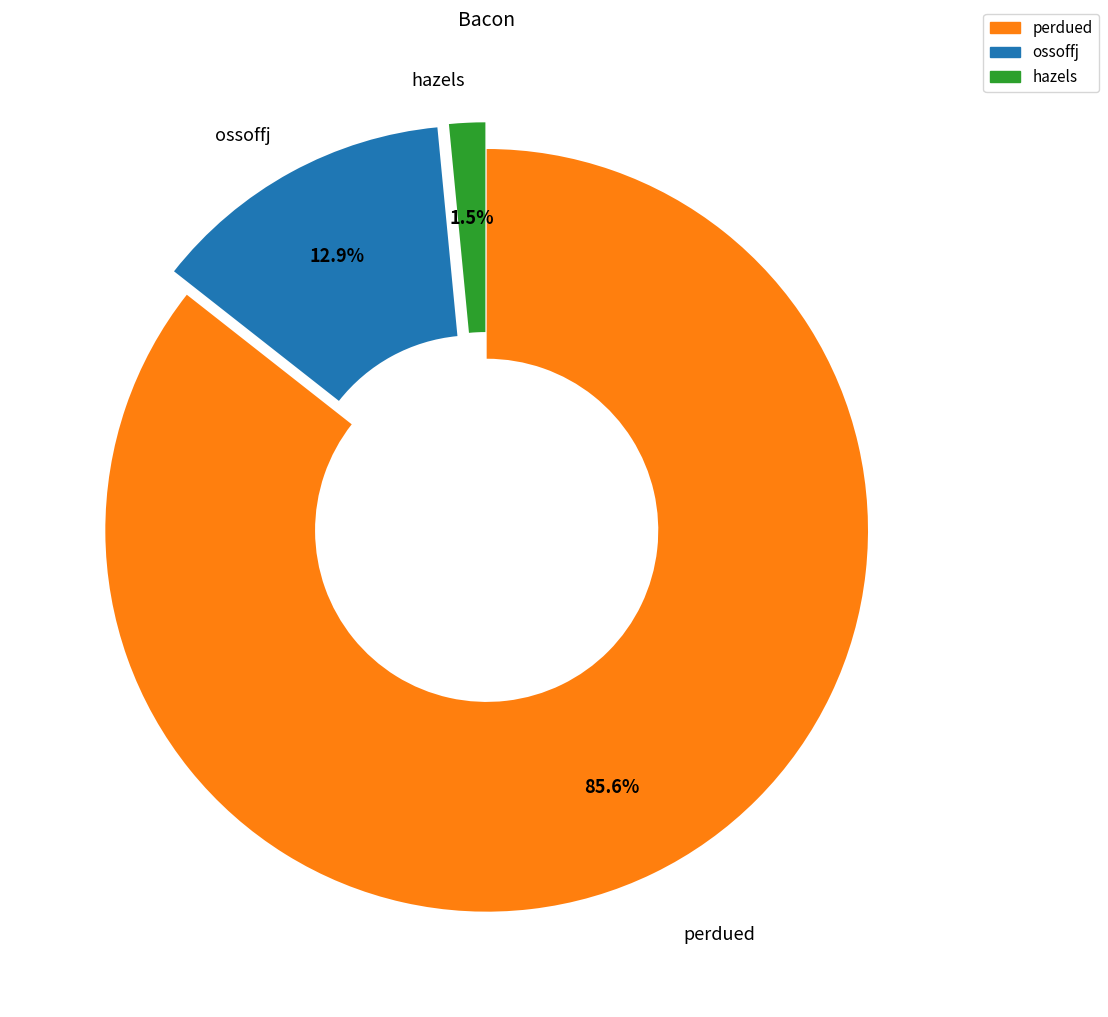

Which has a higher value, hazels or perdued?

perdued